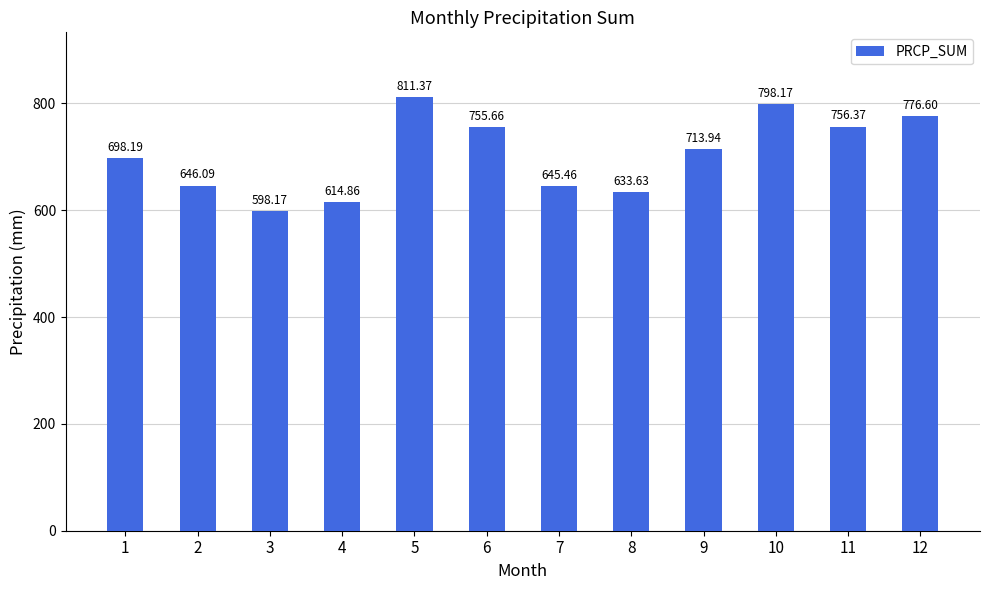

What is the average value?

704.0